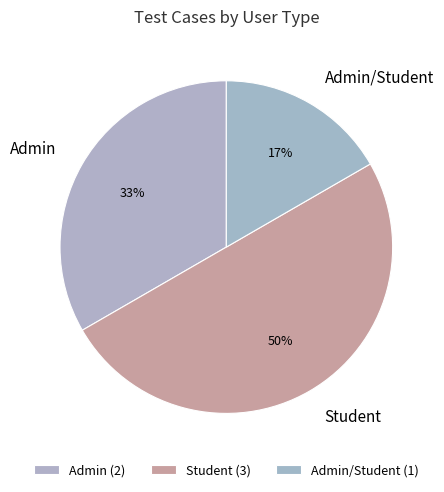

How many segments does this pie chart have?

3